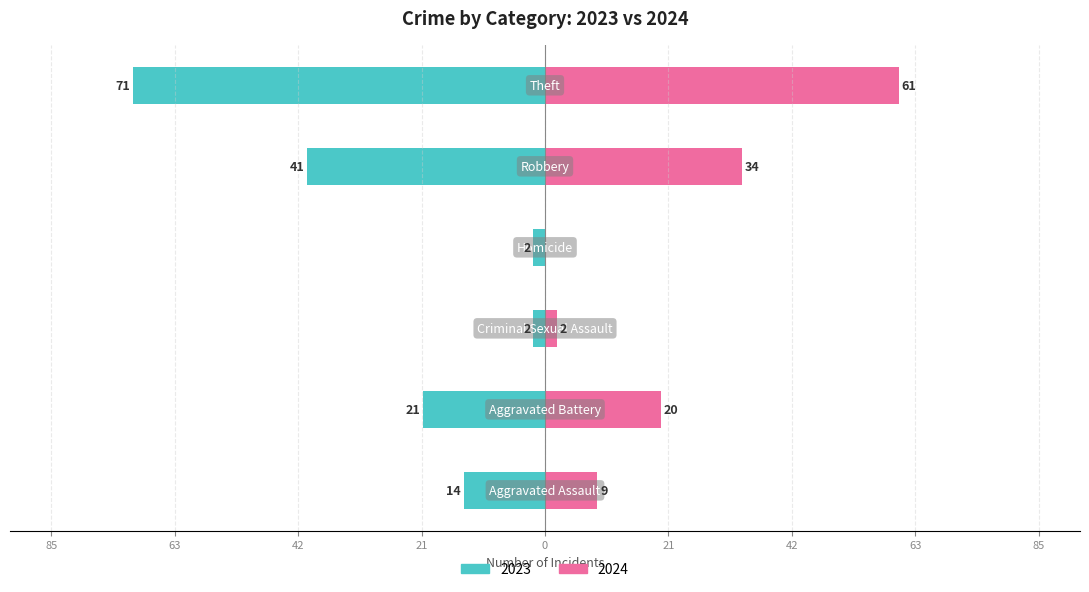

Which series has the widest spread of values?

2023